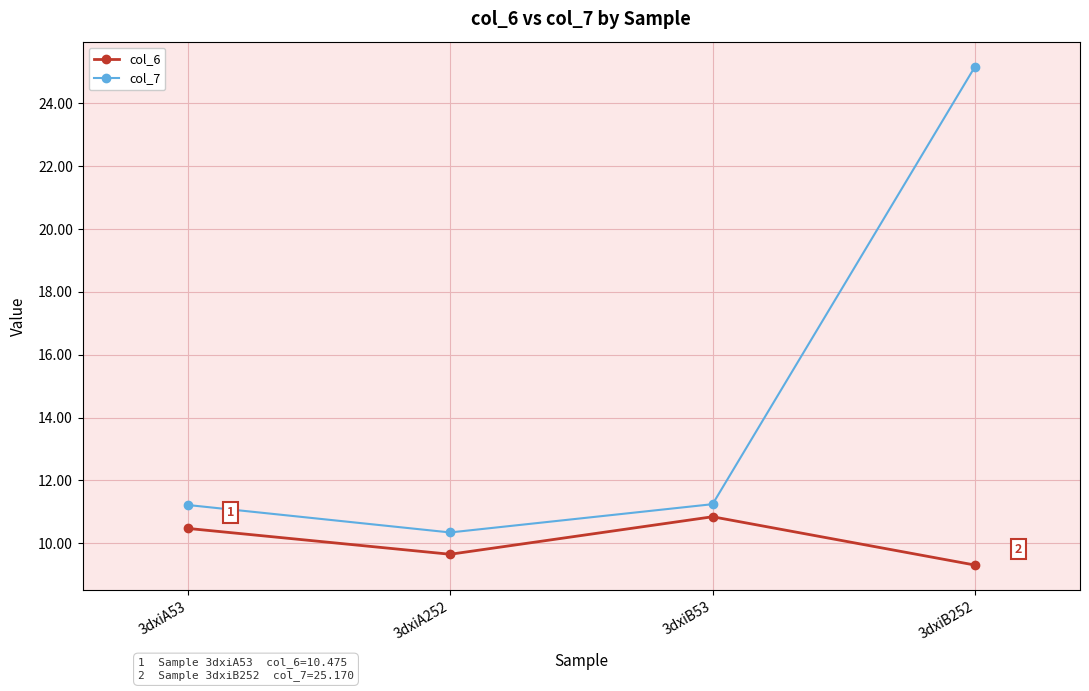

Which series changed the most between 3dxiA252 and 3dxiB53?

col_6